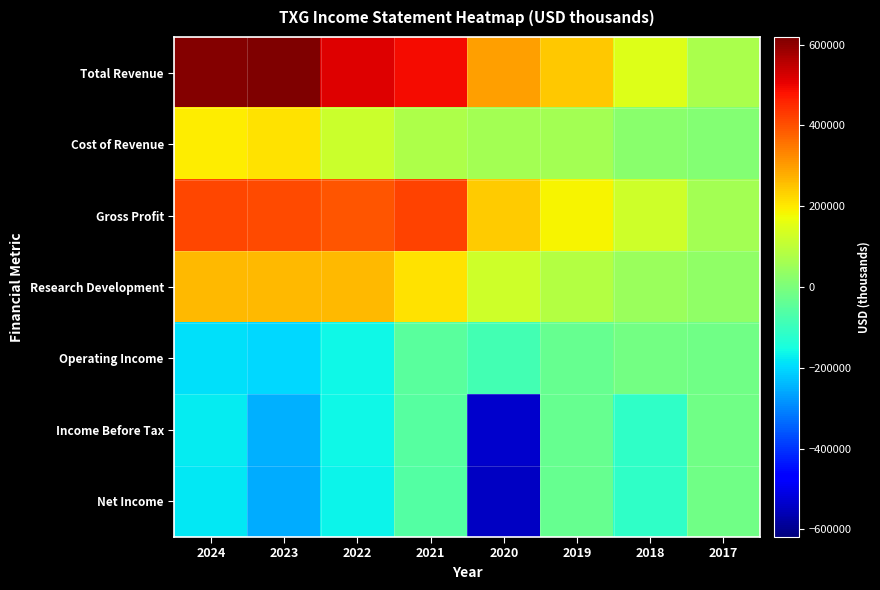

Reading left to right, list all the values displayed in this chart.

Total Revenue: 2024=610800	2023=618700	2022=516400	2021=490500	2020=298800	2019=245900	2018=146300	2017=71100
Cost of Revenue: 2024=196000	2023=209400	2022=120100	2021=74100	2020=58500	2019=61000	2018=21300	2017=10600
Gross Profit: 2024=414800	2023=409300	2022=396300	2021=416400	2020=240400	2019=184900	2018=125100	2017=60500
Research Development: 2024=264000	2023=265700	2022=264300	2021=211800	2020=123400	2019=83100	2018=47500	2017=32200
Operating Income: 2024=-192500	2023=-199700	2022=-163700	2021=-52900	2020=-85300	2019=-29100	2018=-10400	2017=-18400
Income Before Tax: 2024=-177700	2023=-248800	2022=-162000	2021=-53700	2020=-534500	2019=-31000	2018=-112400	2017=-18700
Net Income: 2024=-182600	2023=-255100	2022=-166000	2021=-58200	2020=-542700	2019=-31300	2018=-112500	2017=-18800